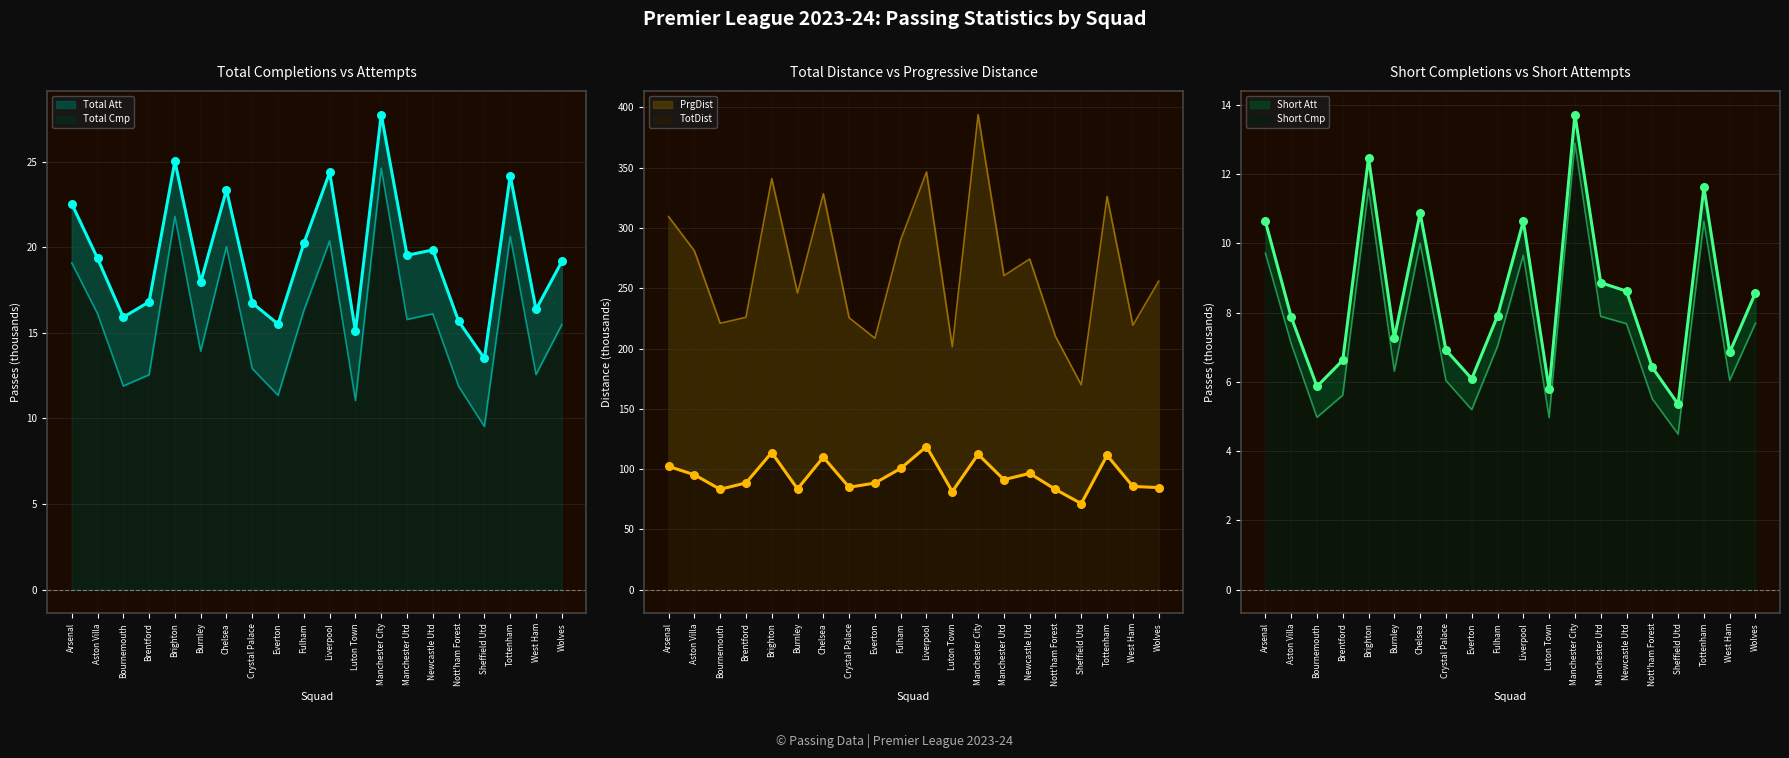

Which series has the largest total across all categories?

TotDist